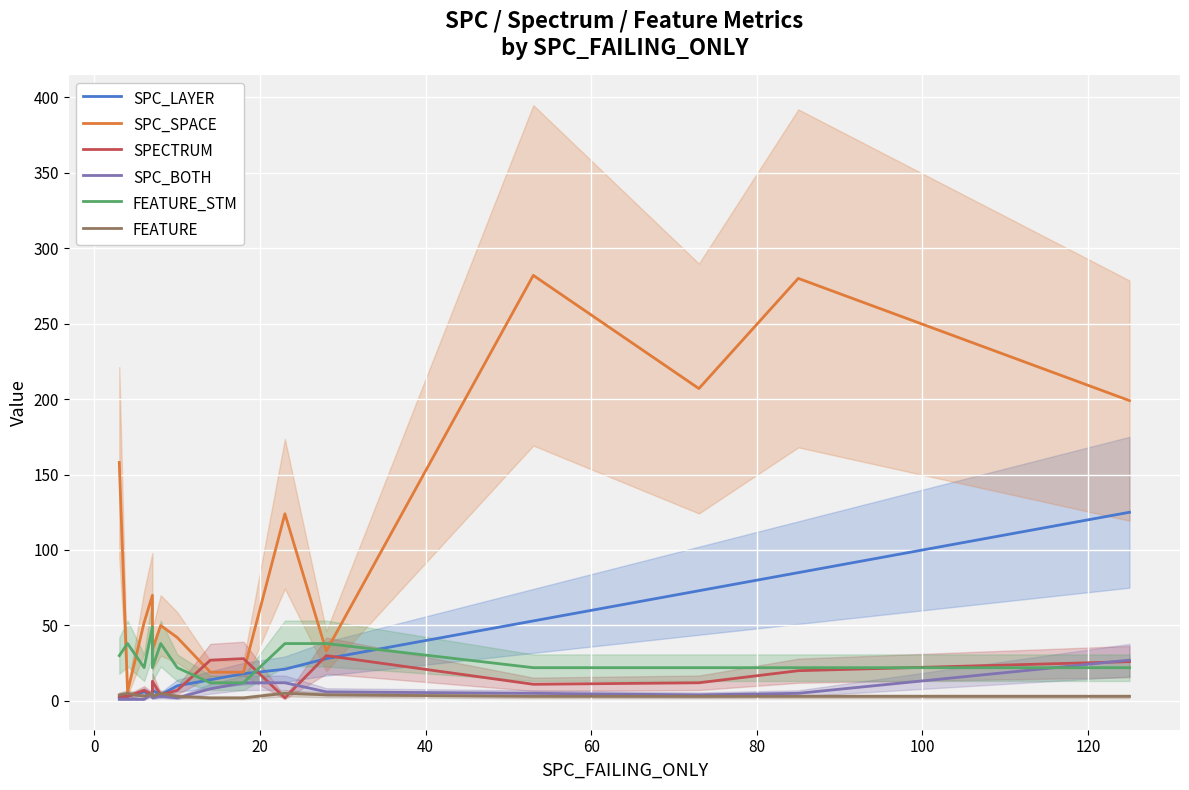

True or false: FEATURE_STM and SPC_LAYER cross at least once.

True